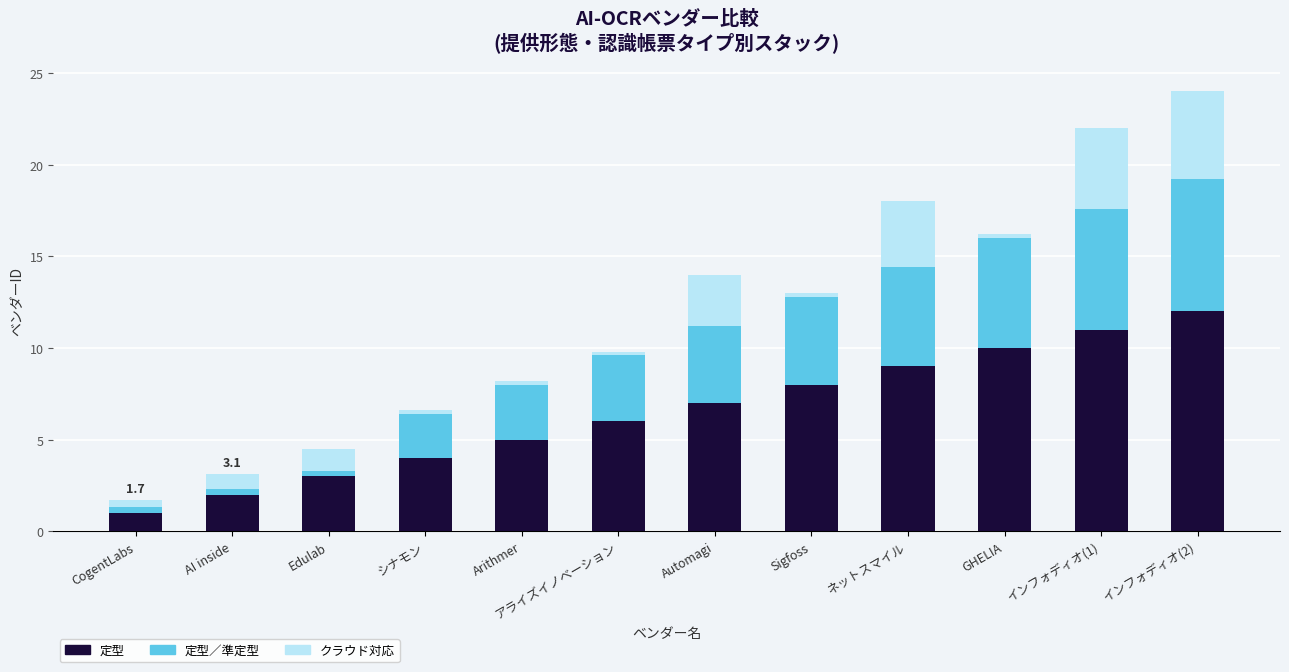

What is the difference between the second highest and minimum values in the 定型 series?

10.0